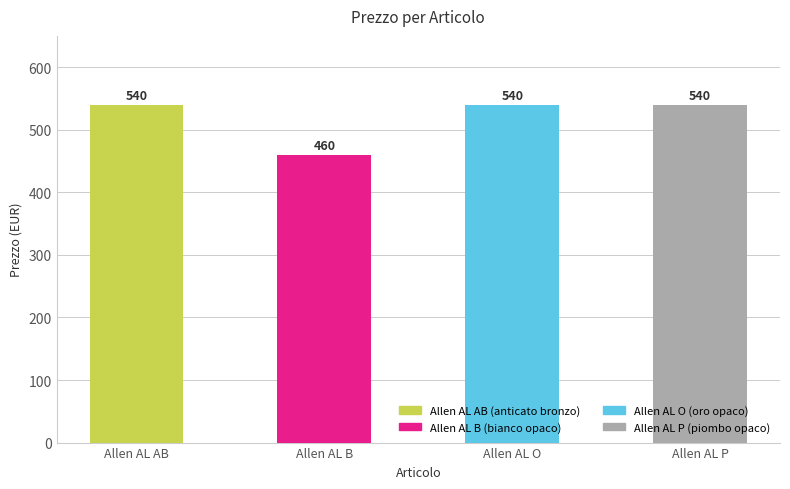

The chart shows a value of 540 at Allen AL AB. True or false?

True